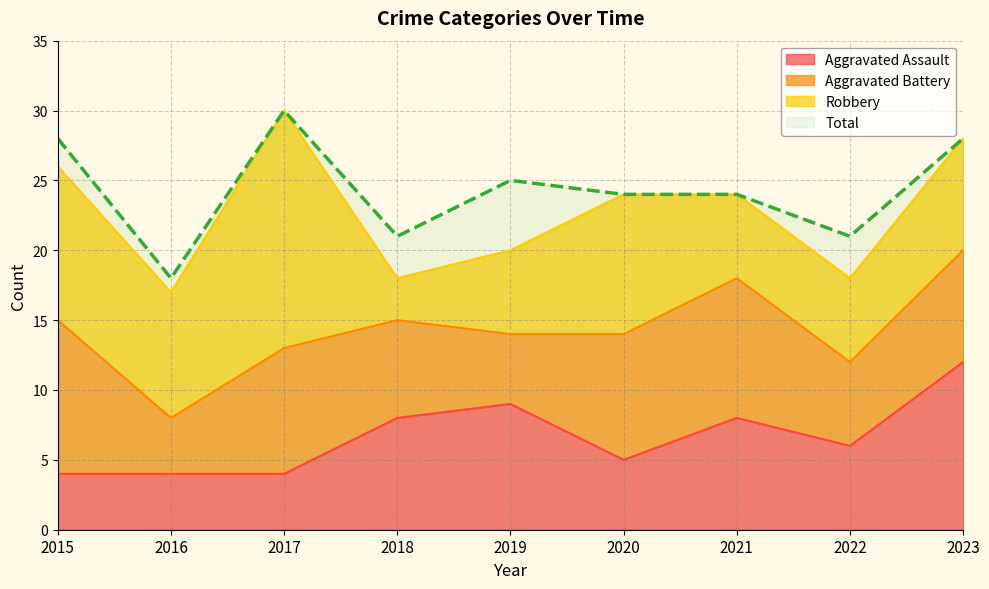

Is the value of Aggravated Assault at 2016 greater than the value of Total at 2017?

No